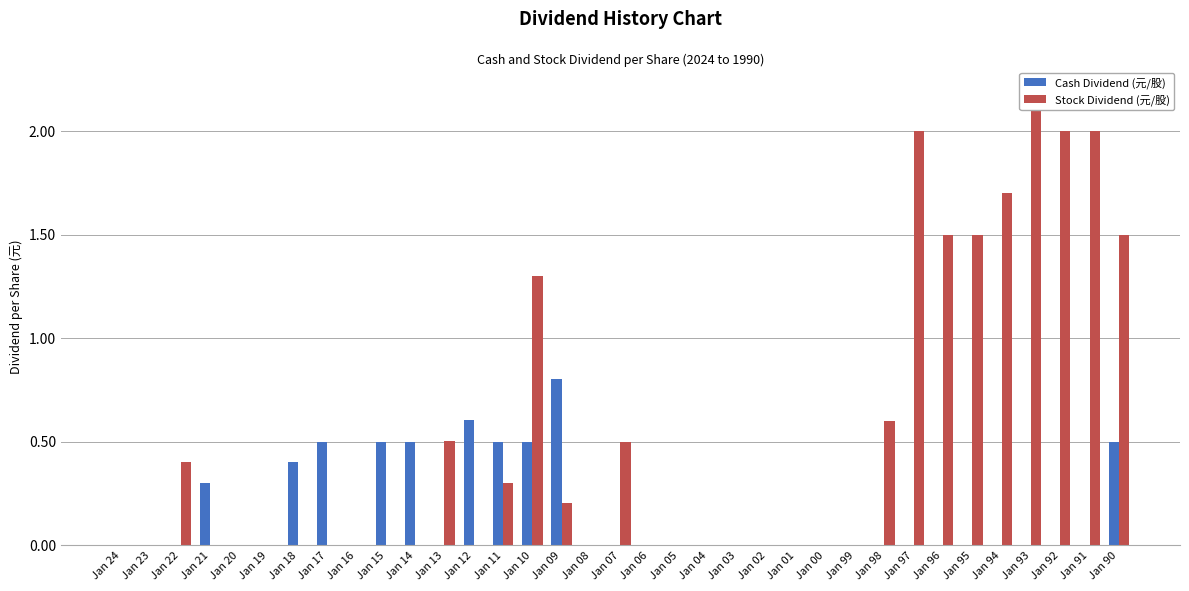

What value does the Stock Dividend (元/股) series have at Jan 13?

0.5